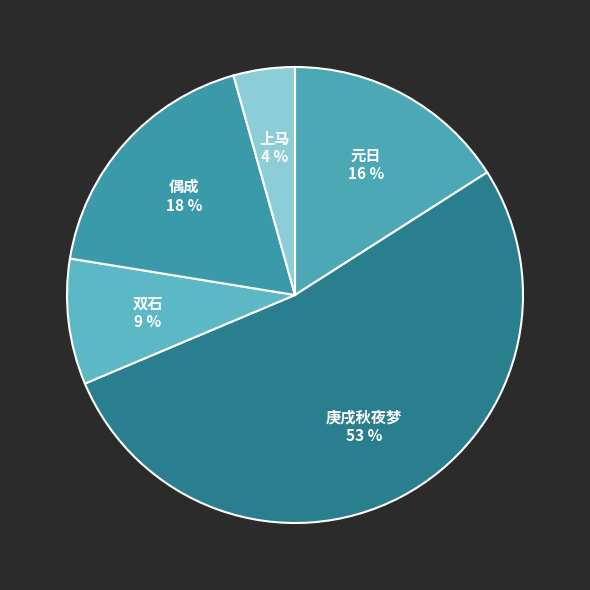

What is the ratio of the value at 元日 to the value at 偶成?

0.9